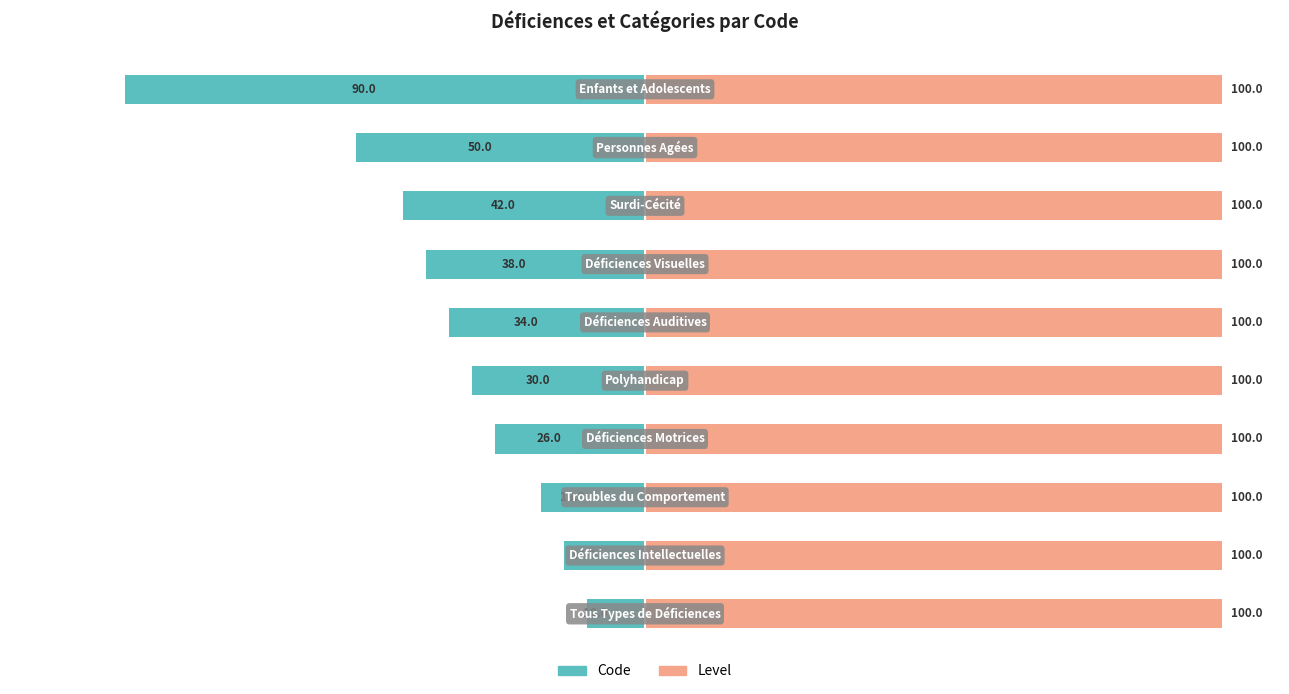

The value of Level at 5 is 0.7. True or false?

False